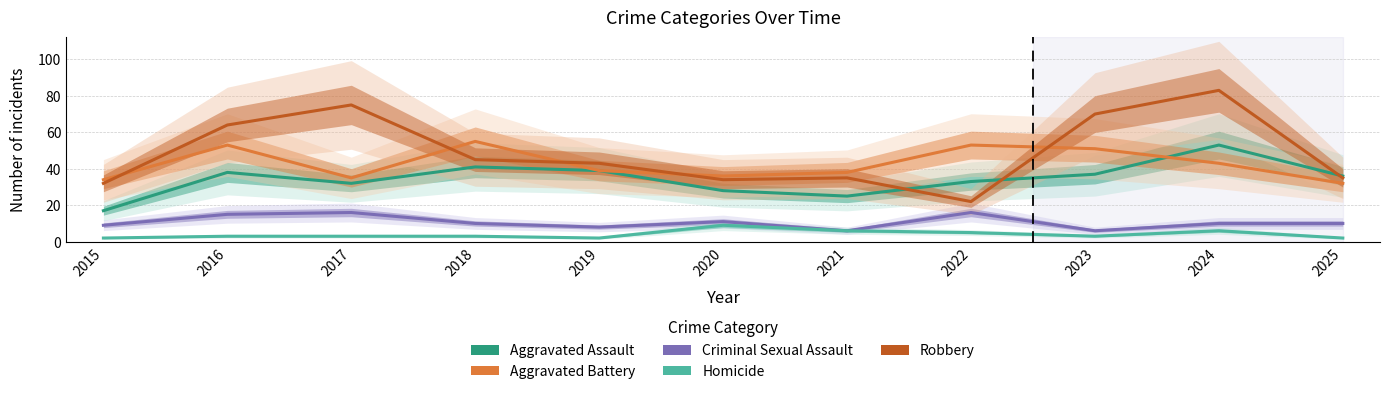

True or false: Criminal Sexual Assault and Aggravated Assault intersect in this chart.

False